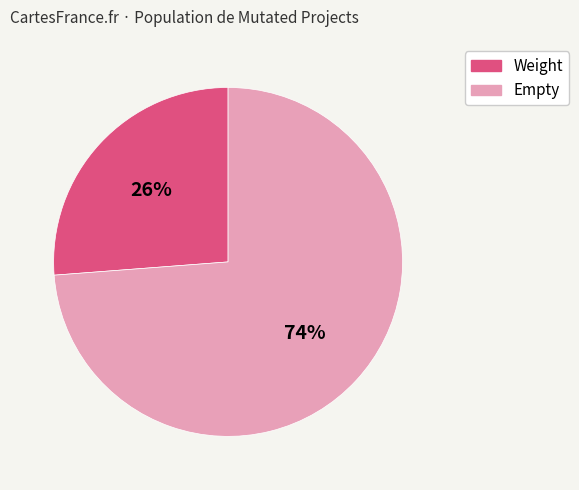

To the nearest percent, what is the difference between the largest and smallest slice percentages?

48%